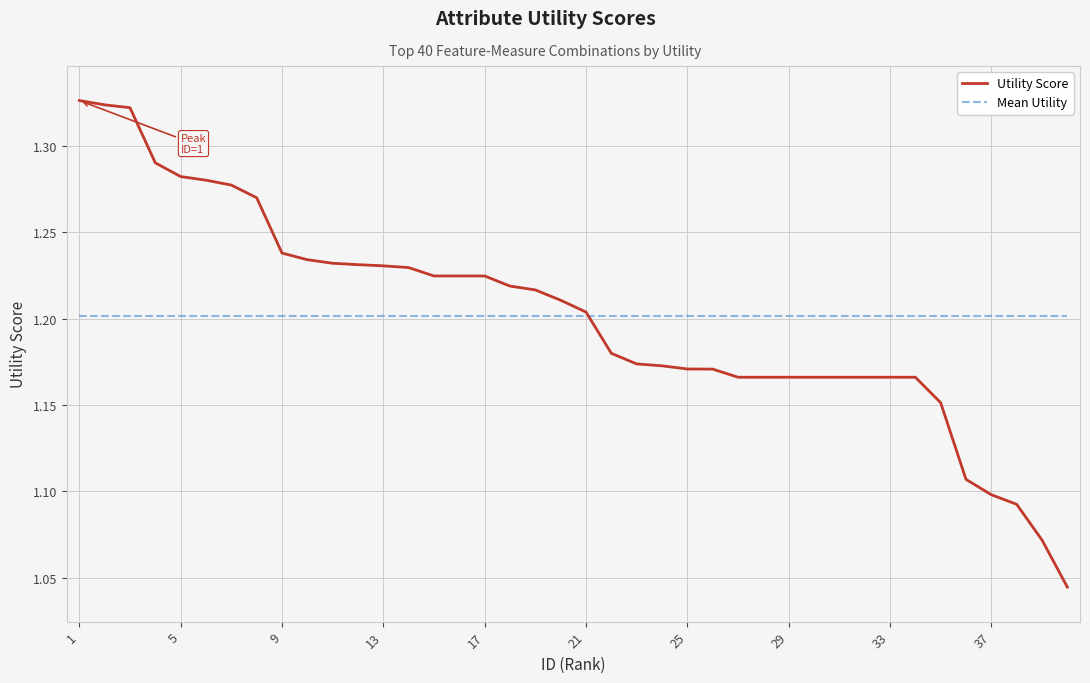

Which series has the widest spread of values?

Utility Score